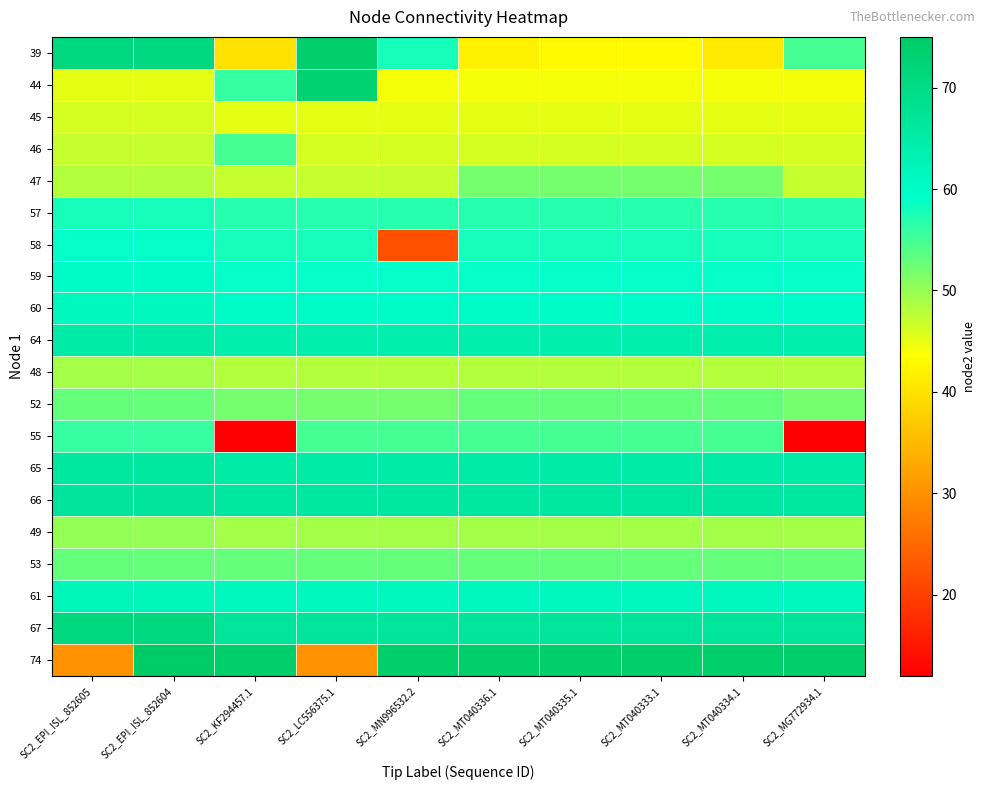

Reading right to left, what are all the values shown in this chart?

39: SC2_MG772934.1=55	SC2_MT040334.1=41	SC2_MT040333.1=43	SC2_MT040335.1=43	SC2_MT040336.1=42	SC2_MN996532.2=58	SC2_LC556375.1=74	SC2_KF294457.1=40	SC2_EPI_ISL_852604=71	SC2_EPI_ISL_852605=71
44: SC2_MG772934.1=44	SC2_MT040334.1=44	SC2_MT040333.1=44	SC2_MT040335.1=44	SC2_MT040336.1=44	SC2_MN996532.2=44	SC2_LC556375.1=73	SC2_KF294457.1=56	SC2_EPI_ISL_852604=45	SC2_EPI_ISL_852605=45
45: SC2_MG772934.1=45	SC2_MT040334.1=45	SC2_MT040333.1=45	SC2_MT040335.1=45	SC2_MT040336.1=45	SC2_MN996532.2=45	SC2_LC556375.1=45	SC2_KF294457.1=45	SC2_EPI_ISL_852604=46	SC2_EPI_ISL_852605=46
46: SC2_MG772934.1=46	SC2_MT040334.1=46	SC2_MT040333.1=46	SC2_MT040335.1=46	SC2_MT040336.1=46	SC2_MN996532.2=46	SC2_LC556375.1=46	SC2_KF294457.1=55	SC2_EPI_ISL_852604=47	SC2_EPI_ISL_852605=47
47: SC2_MG772934.1=47	SC2_MT040334.1=52	SC2_MT040333.1=52	SC2_MT040335.1=52	SC2_MT040336.1=52	SC2_MN996532.2=47	SC2_LC556375.1=47	SC2_KF294457.1=47	SC2_EPI_ISL_852604=48	SC2_EPI_ISL_852605=48
57: SC2_MG772934.1=57	SC2_MT040334.1=57	SC2_MT040333.1=57	SC2_MT040335.1=57	SC2_MT040336.1=57	SC2_MN996532.2=57	SC2_LC556375.1=57	SC2_KF294457.1=57	SC2_EPI_ISL_852604=58	SC2_EPI_ISL_852605=58
58: SC2_MG772934.1=58	SC2_MT040334.1=58	SC2_MT040333.1=58	SC2_MT040335.1=58	SC2_MT040336.1=58	SC2_MN996532.2=22	SC2_LC556375.1=58	SC2_KF294457.1=58	SC2_EPI_ISL_852604=59	SC2_EPI_ISL_852605=59
59: SC2_MG772934.1=59	SC2_MT040334.1=59	SC2_MT040333.1=59	SC2_MT040335.1=59	SC2_MT040336.1=59	SC2_MN996532.2=59	SC2_LC556375.1=59	SC2_KF294457.1=59	SC2_EPI_ISL_852604=60	SC2_EPI_ISL_852605=60
60: SC2_MG772934.1=60	SC2_MT040334.1=60	SC2_MT040333.1=60	SC2_MT040335.1=60	SC2_MT040336.1=60	SC2_MN996532.2=60	SC2_LC556375.1=60	SC2_KF294457.1=60	SC2_EPI_ISL_852604=61	SC2_EPI_ISL_852605=61
64: SC2_MG772934.1=64	SC2_MT040334.1=64	SC2_MT040333.1=64	SC2_MT040335.1=64	SC2_MT040336.1=64	SC2_MN996532.2=64	SC2_LC556375.1=64	SC2_KF294457.1=64	SC2_EPI_ISL_852604=65	SC2_EPI_ISL_852605=65
48: SC2_MG772934.1=48	SC2_MT040334.1=48	SC2_MT040333.1=48	SC2_MT040335.1=48	SC2_MT040336.1=48	SC2_MN996532.2=48	SC2_LC556375.1=48	SC2_KF294457.1=48	SC2_EPI_ISL_852604=49	SC2_EPI_ISL_852605=49
52: SC2_MG772934.1=52	SC2_MT040334.1=53	SC2_MT040333.1=53	SC2_MT040335.1=53	SC2_MT040336.1=53	SC2_MN996532.2=52	SC2_LC556375.1=52	SC2_KF294457.1=52	SC2_EPI_ISL_852604=53	SC2_EPI_ISL_852605=53
55: SC2_MG772934.1=12	SC2_MT040334.1=55	SC2_MT040333.1=55	SC2_MT040335.1=55	SC2_MT040336.1=55	SC2_MN996532.2=55	SC2_LC556375.1=55	SC2_KF294457.1=12	SC2_EPI_ISL_852604=56	SC2_EPI_ISL_852605=56
65: SC2_MG772934.1=65	SC2_MT040334.1=65	SC2_MT040333.1=65	SC2_MT040335.1=65	SC2_MT040336.1=65	SC2_MN996532.2=65	SC2_LC556375.1=65	SC2_KF294457.1=65	SC2_EPI_ISL_852604=66	SC2_EPI_ISL_852605=66
66: SC2_MG772934.1=66	SC2_MT040334.1=66	SC2_MT040333.1=66	SC2_MT040335.1=66	SC2_MT040336.1=66	SC2_MN996532.2=66	SC2_LC556375.1=66	SC2_KF294457.1=66	SC2_EPI_ISL_852604=67	SC2_EPI_ISL_852605=67
49: SC2_MG772934.1=49	SC2_MT040334.1=49	SC2_MT040333.1=49	SC2_MT040335.1=49	SC2_MT040336.1=49	SC2_MN996532.2=49	SC2_LC556375.1=49	SC2_KF294457.1=49	SC2_EPI_ISL_852604=50	SC2_EPI_ISL_852605=50
53: SC2_MG772934.1=53	SC2_MT040334.1=53	SC2_MT040333.1=53	SC2_MT040335.1=53	SC2_MT040336.1=53	SC2_MN996532.2=53	SC2_LC556375.1=53	SC2_KF294457.1=53	SC2_EPI_ISL_852604=53	SC2_EPI_ISL_852605=53
61: SC2_MG772934.1=61	SC2_MT040334.1=61	SC2_MT040333.1=61	SC2_MT040335.1=61	SC2_MT040336.1=61	SC2_MN996532.2=61	SC2_LC556375.1=61	SC2_KF294457.1=61	SC2_EPI_ISL_852604=62	SC2_EPI_ISL_852605=62
67: SC2_MG772934.1=67	SC2_MT040334.1=67	SC2_MT040333.1=67	SC2_MT040335.1=67	SC2_MT040336.1=67	SC2_MN996532.2=67	SC2_LC556375.1=67	SC2_KF294457.1=67	SC2_EPI_ISL_852604=71	SC2_EPI_ISL_852605=71
74: SC2_MG772934.1=74	SC2_MT040334.1=74	SC2_MT040333.1=74	SC2_MT040335.1=74	SC2_MT040336.1=74	SC2_MN996532.2=74	SC2_LC556375.1=30	SC2_KF294457.1=74	SC2_EPI_ISL_852604=75	SC2_EPI_ISL_852605=30